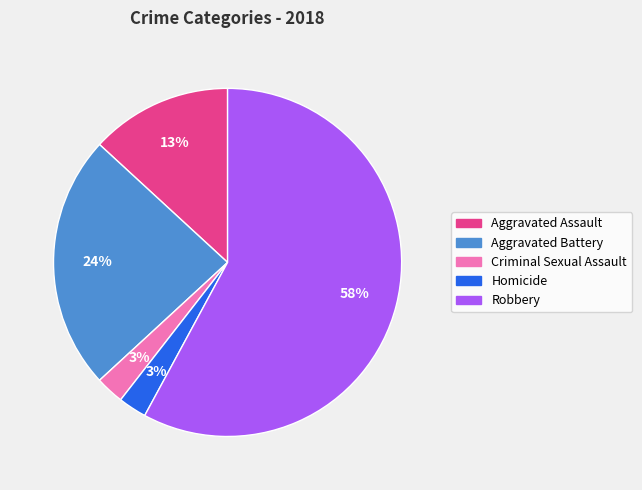

How many slices are in this pie chart?

5